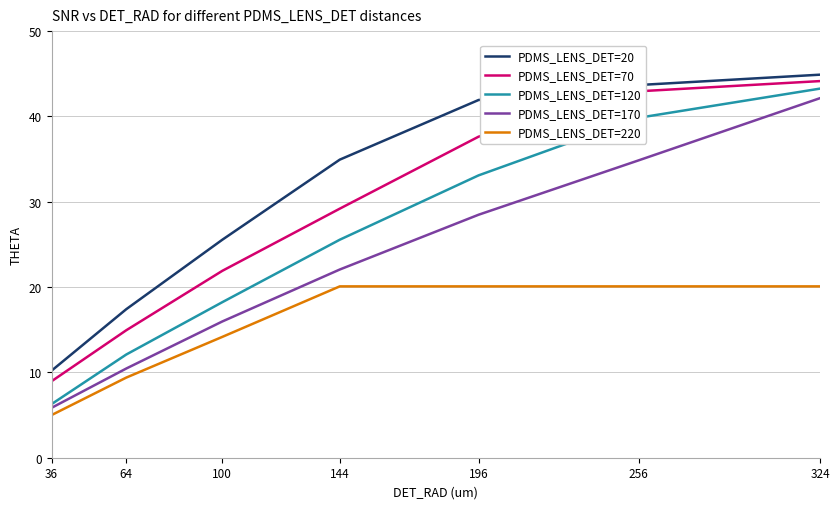

Read the PDMS_LENS_DET=220 value at 144.

20.1